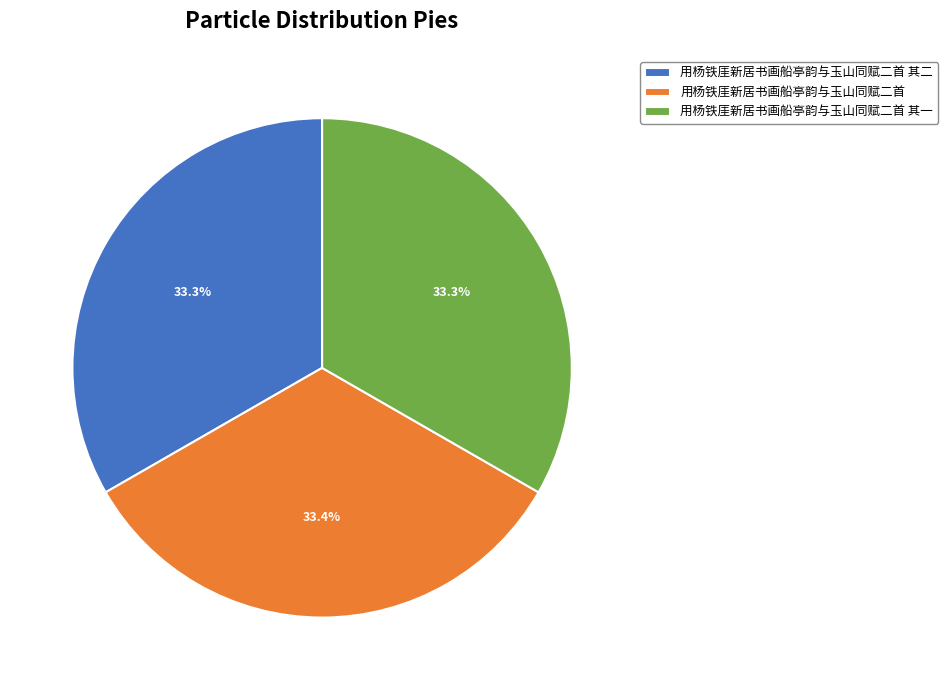

Is it true that 用杨铁厓新居书画船亭韵与玉山同赋二首 其一 is 25% of the pie?

False